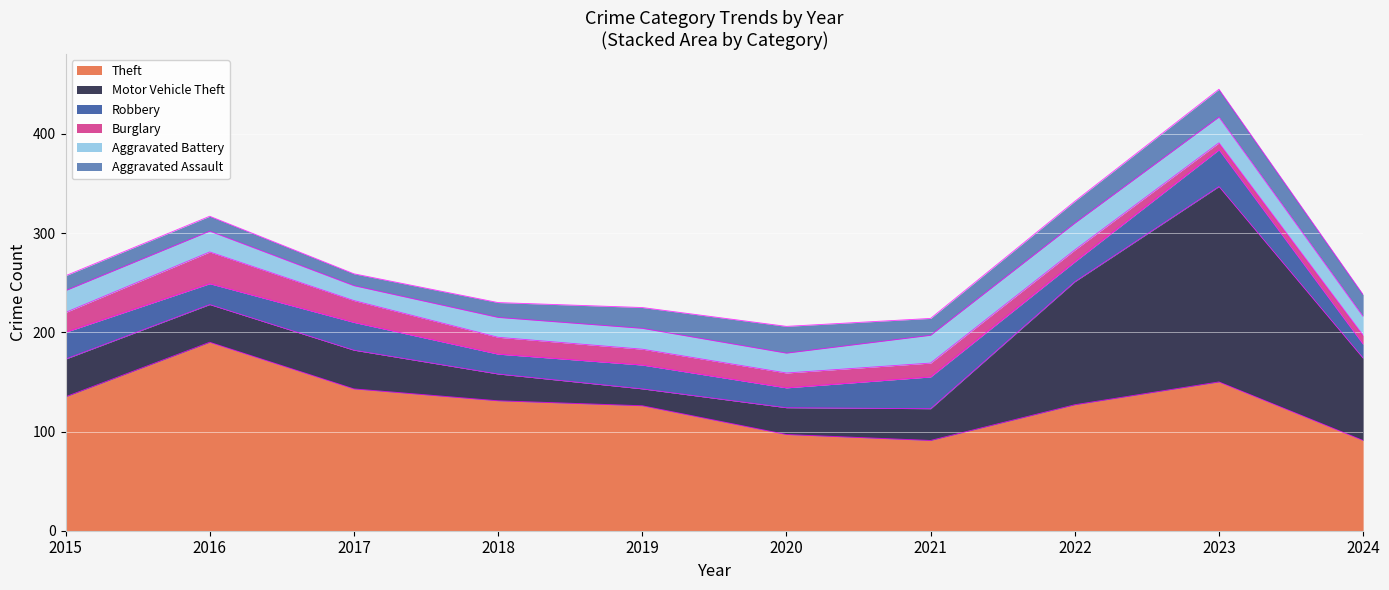

The Aggravated Battery series shows 19 at 2024. True or false?

True